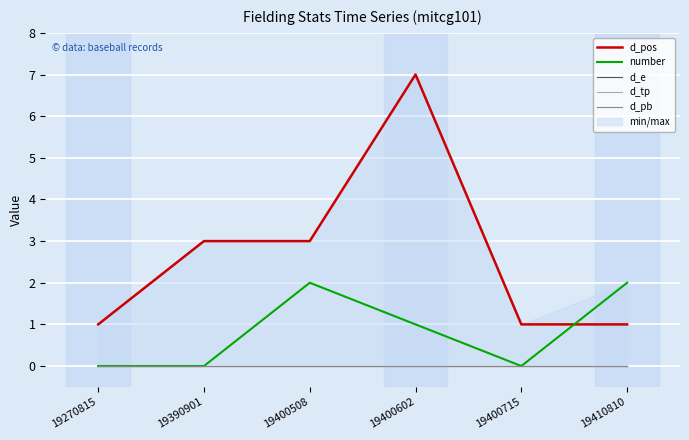

Reading right to left, list all the values displayed in this chart.

d_pos: 19410810=1	19400715=1	19400602=7	19400508=3	19390901=3	19270815=1
number: 19410810=2	19400715=0	19400602=1	19400508=2	19390901=0	19270815=0
d_e: 19410810=0	19400715=0	19400602=0	19400508=0	19390901=0	19270815=0
d_tp: 19410810=0	19400715=0	19400602=0	19400508=0	19390901=0	19270815=0
d_pb: 19410810=0	19400715=0	19400602=0	19400508=0	19390901=0	19270815=0